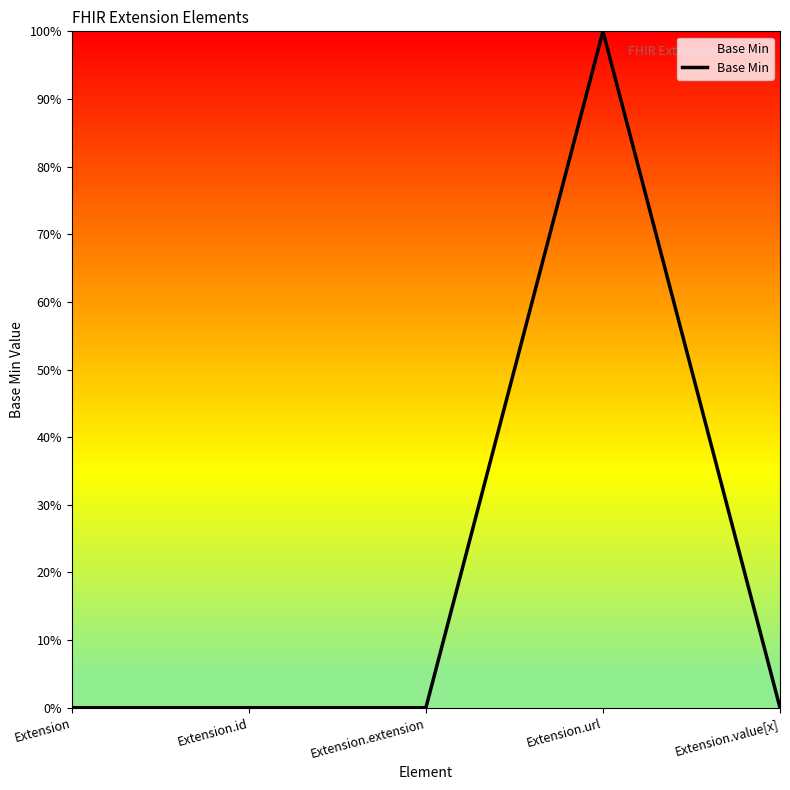

Does the chart display data point markers on the line(s)?

No